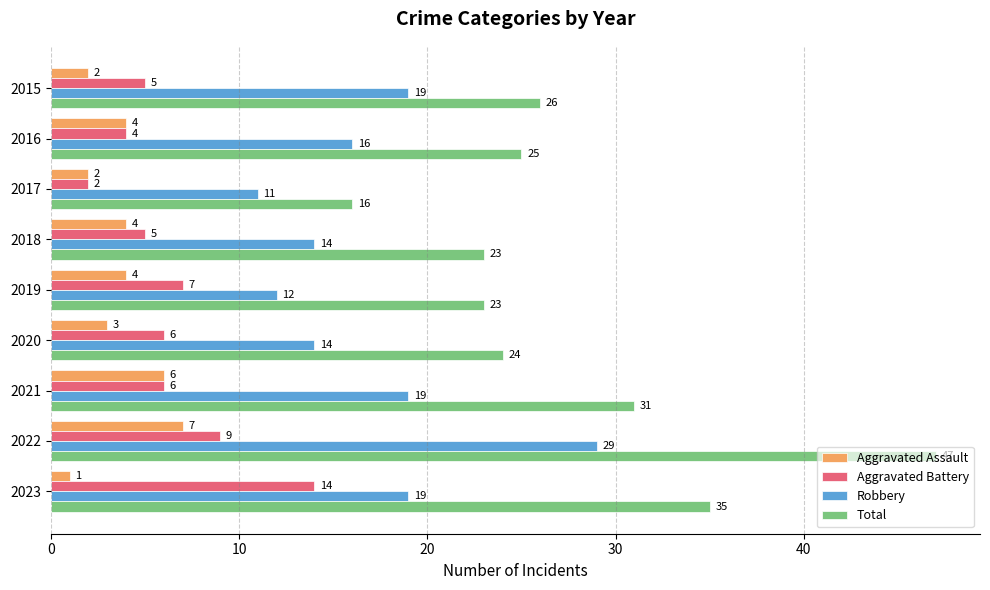

Which series has the largest total across all categories?

Total